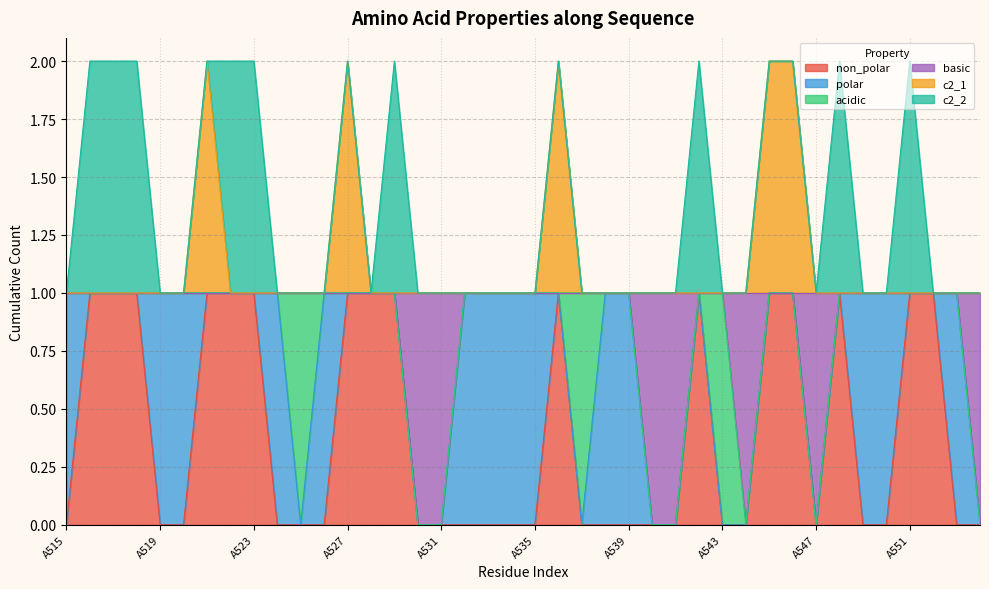

How many c2_1 values are between 1 and 2?

40